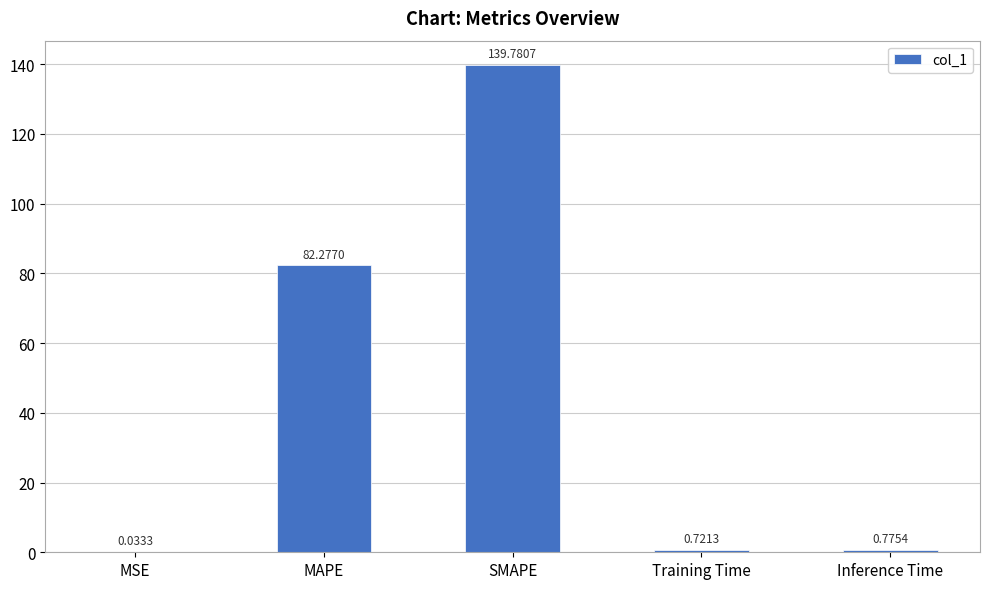

What is the sum of all values?

223.6